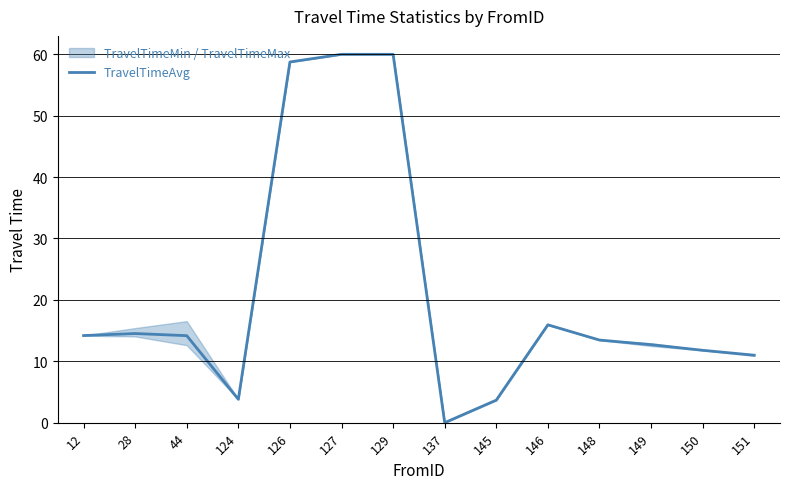

At which label is the value closest to 30?

146